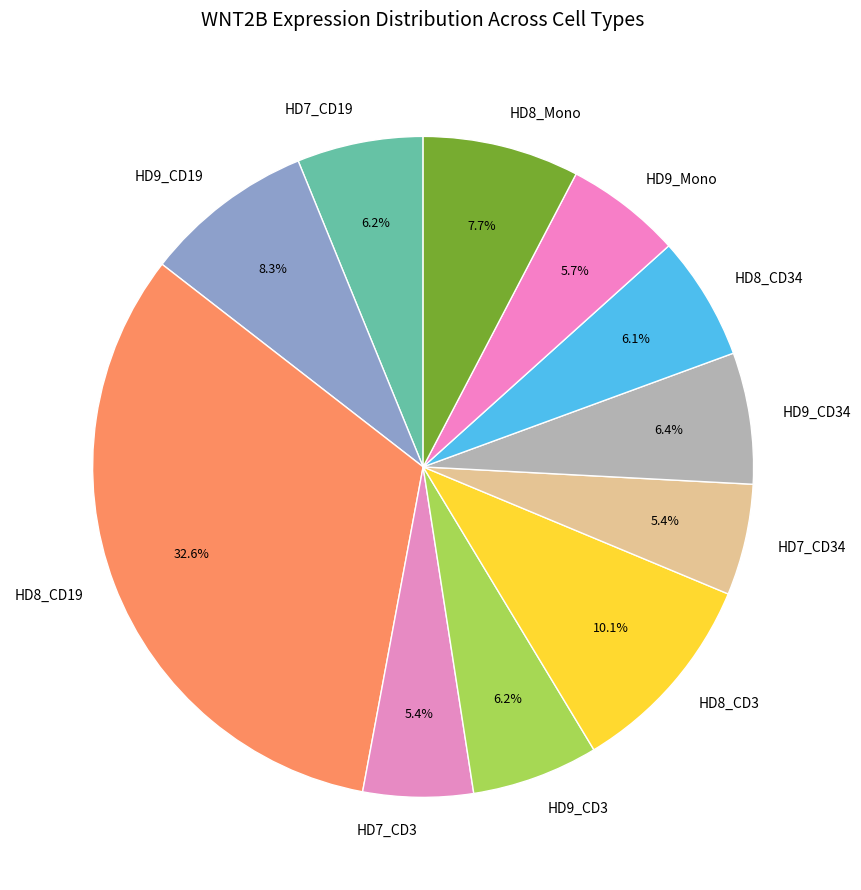

What percentage is the HD9_CD34 slice, to the nearest percent?

6%